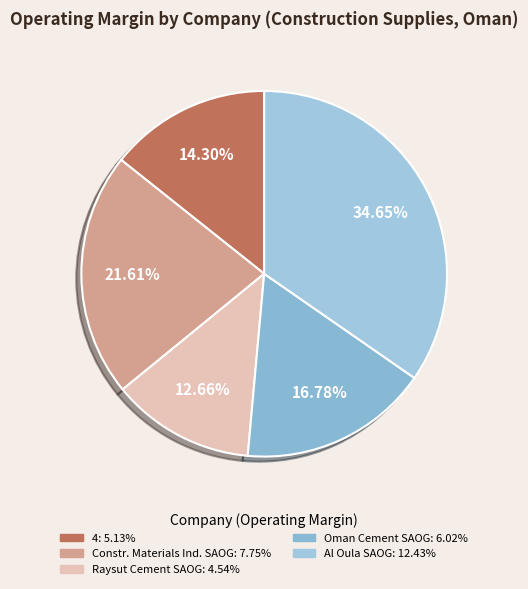

How many segments does this pie chart have?

5